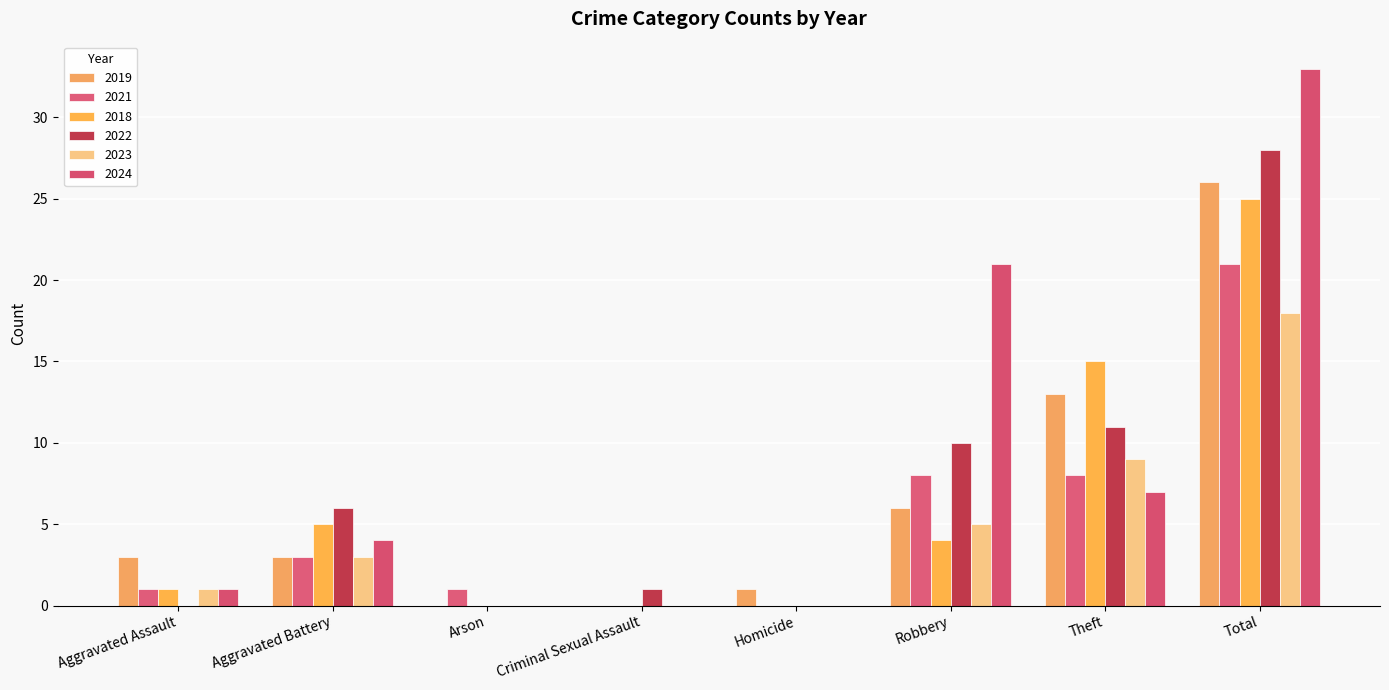

At how many categories does at least one series exceed 18?

2